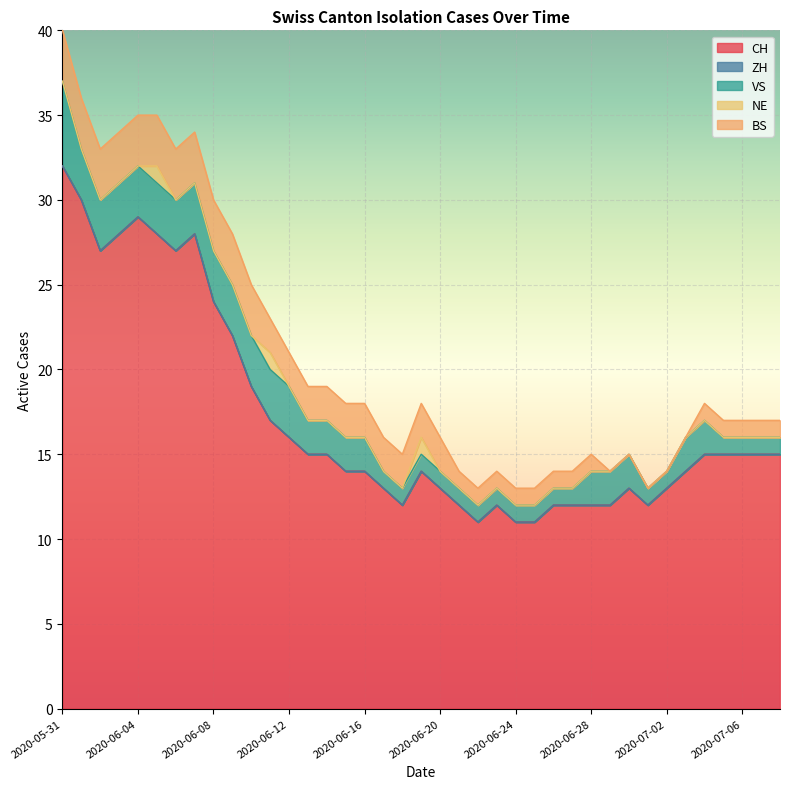

How many data points does each series have?

39